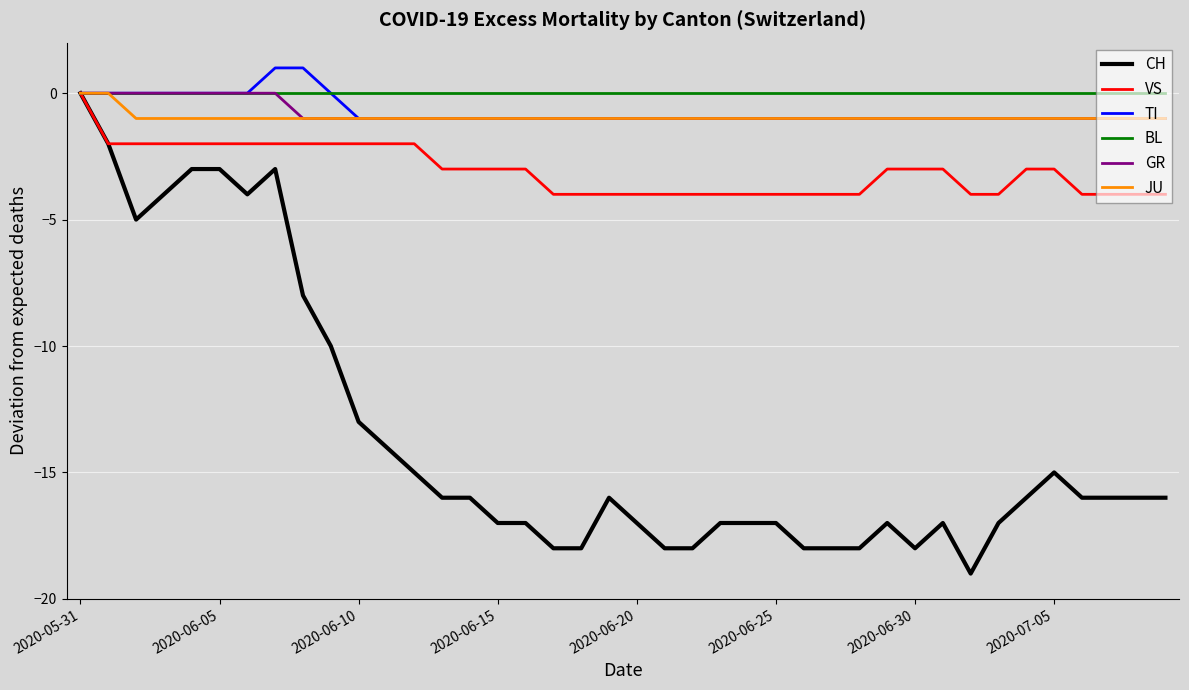

Which series has the largest range (max minus min)?

CH